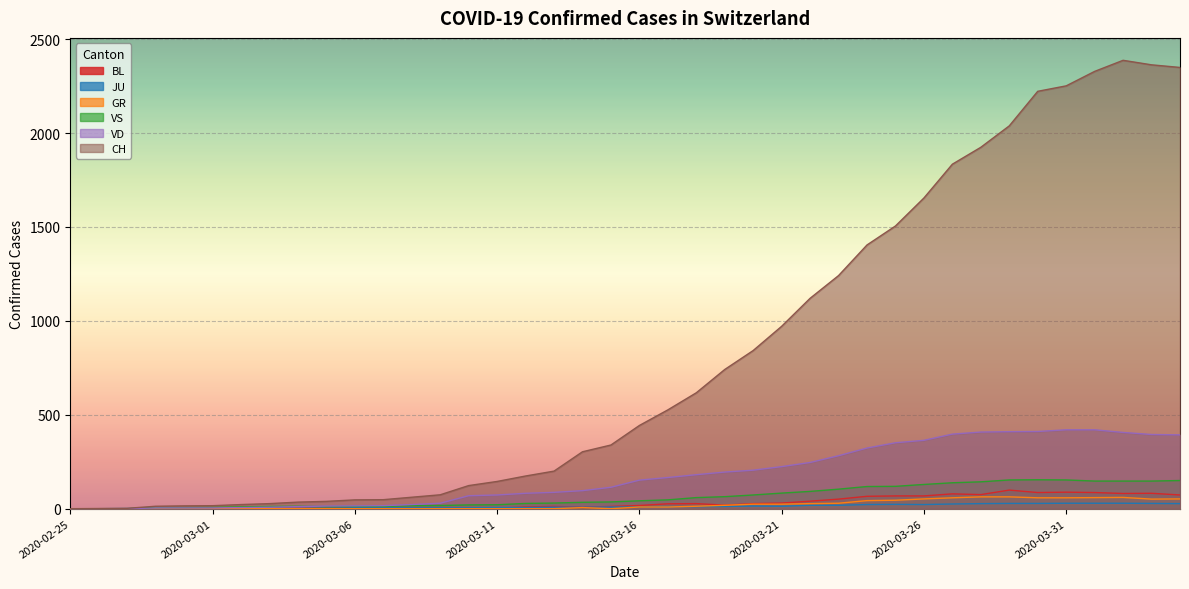

Reading left to right, transcribe all the data shown in this chart.

CH: 2020-02-25=0	2020-02-26=1	2020-02-27=2	2020-02-28=13	2020-02-29=15	2020-03-01=16	2020-03-02=22	2020-03-03=27	2020-03-04=35	2020-03-05=39	2020-03-06=47	2020-03-07=48	2020-03-08=61	2020-03-09=74	2020-03-10=123	2020-03-11=145	2020-03-12=174	2020-03-13=200	2020-03-14=303	2020-03-15=339	2020-03-16=443	2020-03-17=526	2020-03-18=617	2020-03-19=741	2020-03-20=842	2020-03-21=971	2020-03-22=1120	2020-03-23=1241	2020-03-24=1404	2020-03-25=1505	2020-03-26=1654	2020-03-27=1834	2020-03-28=1924	2020-03-29=2038	2020-03-30=2222	2020-03-31=2251	2020-04-01=2328	2020-04-02=2387	2020-04-03=2363	2020-04-04=2349
VD: 2020-02-25=0	2020-02-26=0	2020-02-27=0	2020-02-28=4	2020-02-29=4	2020-03-01=4	2020-03-02=6	2020-03-03=8	2020-03-04=11	2020-03-05=14	2020-03-06=15	2020-03-07=16	2020-03-08=22	2020-03-09=29	2020-03-10=69	2020-03-11=73	2020-03-12=82	2020-03-13=87	2020-03-14=96	2020-03-15=114	2020-03-16=152	2020-03-17=166	2020-03-18=181	2020-03-19=195	2020-03-20=205	2020-03-21=224	2020-03-22=246	2020-03-23=282	2020-03-24=323	2020-03-25=351	2020-03-26=364	2020-03-27=397	2020-03-28=408	2020-03-29=410	2020-03-30=411	2020-03-31=420	2020-04-01=420	2020-04-02=406	2020-04-03=395	2020-04-04=393
VS: 2020-02-25=0	2020-02-26=0	2020-02-27=0	2020-02-28=6	2020-02-29=6	2020-03-01=7	2020-03-02=10	2020-03-03=12	2020-03-04=13	2020-03-05=11	2020-03-06=12	2020-03-07=12	2020-03-08=16	2020-03-09=17	2020-03-10=20	2020-03-11=21	2020-03-12=28	2020-03-13=30	2020-03-14=34	2020-03-15=36	2020-03-16=42	2020-03-17=47	2020-03-18=59	2020-03-19=64	2020-03-20=73	2020-03-21=83	2020-03-22=92	2020-03-23=104	2020-03-24=118	2020-03-25=119	2020-03-26=129	2020-03-27=138	2020-03-28=143	2020-03-29=153	2020-03-30=154	2020-03-31=153	2020-04-01=147	2020-04-02=147	2020-04-03=147	2020-04-04=150
GR: 2020-02-25=0	2020-02-26=0	2020-02-27=0	2020-02-28=0	2020-02-29=0	2020-03-01=0	2020-03-02=0	2020-03-03=0	2020-03-04=0	2020-03-05=0	2020-03-06=0	2020-03-07=0	2020-03-08=0	2020-03-09=0	2020-03-10=0	2020-03-11=0	2020-03-12=0	2020-03-13=0	2020-03-14=6	2020-03-15=0	2020-03-16=9	2020-03-17=9	2020-03-18=13	2020-03-19=18	2020-03-20=24	2020-03-21=24	2020-03-22=27	2020-03-23=29	2020-03-24=43	2020-03-25=45	2020-03-26=52	2020-03-27=58	2020-03-28=63	2020-03-29=63	2020-03-30=58	2020-03-31=58	2020-04-01=59	2020-04-02=60	2020-04-03=51	2020-04-04=52
JU: 2020-02-25=0	2020-02-26=0	2020-02-27=1	2020-02-28=1	2020-02-29=1	2020-03-01=1	2020-03-02=1	2020-03-03=1	2020-03-04=1	2020-03-05=2	2020-03-06=5	2020-03-07=5	2020-03-08=5	2020-03-09=5	2020-03-10=5	2020-03-11=6	2020-03-12=6	2020-03-13=8	2020-03-14=8	2020-03-15=9	2020-03-16=9	2020-03-17=11	2020-03-18=11	2020-03-19=12	2020-03-20=14	2020-03-21=13	2020-03-22=18	2020-03-23=18	2020-03-24=22	2020-03-25=23	2020-03-26=22	2020-03-27=25	2020-03-28=27	2020-03-29=28	2020-03-30=28	2020-03-31=29	2020-04-01=29	2020-04-02=29	2020-04-03=28	2020-04-04=27
BL: 2020-02-25=0	2020-02-26=0	2020-02-27=0	2020-02-28=0	2020-02-29=1	2020-03-01=1	2020-03-02=1	2020-03-03=1	2020-03-04=1	2020-03-05=1	2020-03-06=4	2020-03-07=4	2020-03-08=4	2020-03-09=4	2020-03-10=5	2020-03-11=3	2020-03-12=9	2020-03-13=12	2020-03-14=8	2020-03-15=12	2020-03-16=17	2020-03-17=26	2020-03-18=27	2020-03-19=19	2020-03-20=27	2020-03-21=30	2020-03-22=40	2020-03-23=51	2020-03-24=66	2020-03-25=68	2020-03-26=68	2020-03-27=79	2020-03-28=75	2020-03-29=99	2020-03-30=86	2020-03-31=88	2020-04-01=86	2020-04-02=81	2020-04-03=82	2020-04-04=73